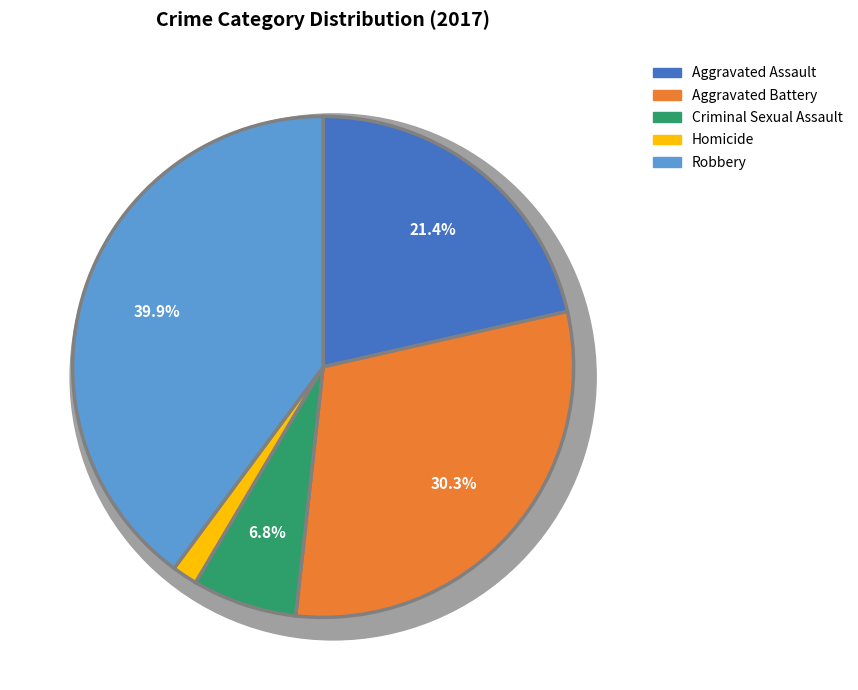

Which slice is the smallest?

Homicide